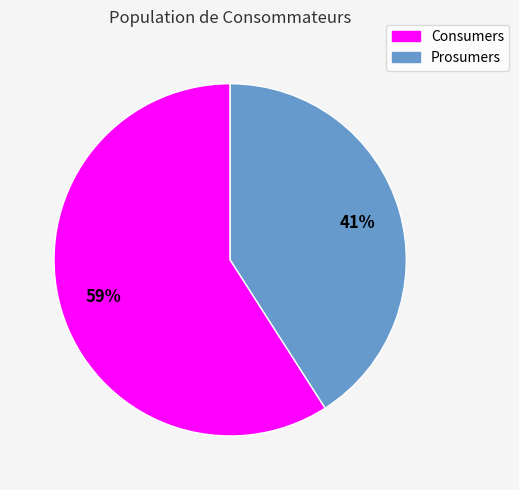

Approximately how many times larger is the value at Consumers compared to Prosumers?

1.4